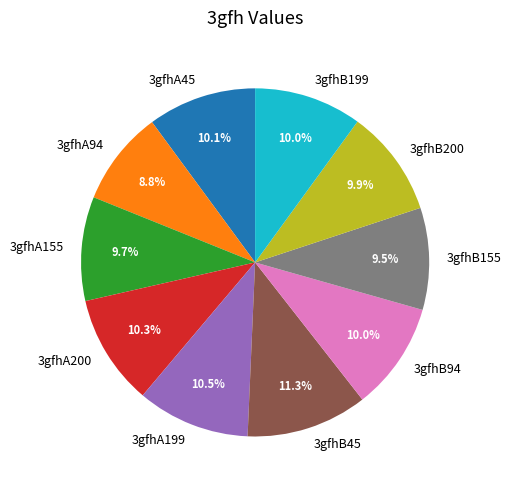

Is there a majority slice in this chart?

No